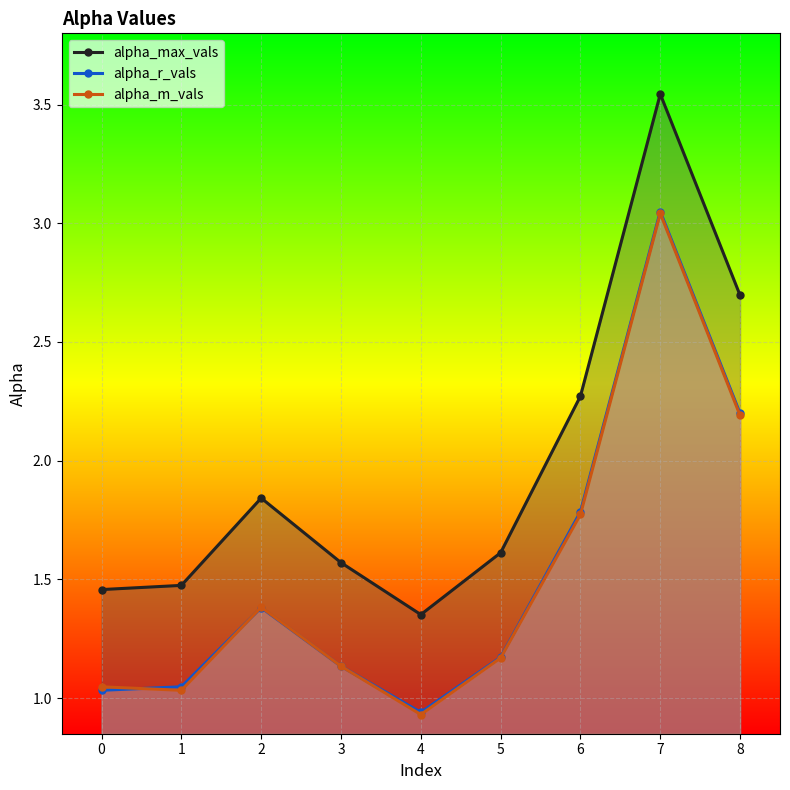

Between 4 and 7, which series saw the biggest shift?

alpha_max_vals